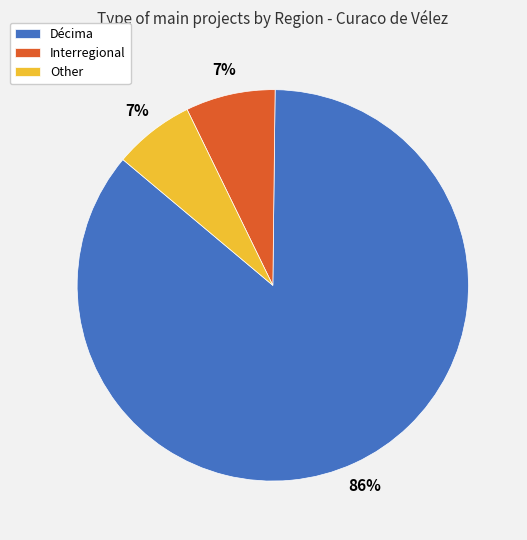

How many segments does this pie chart have?

3